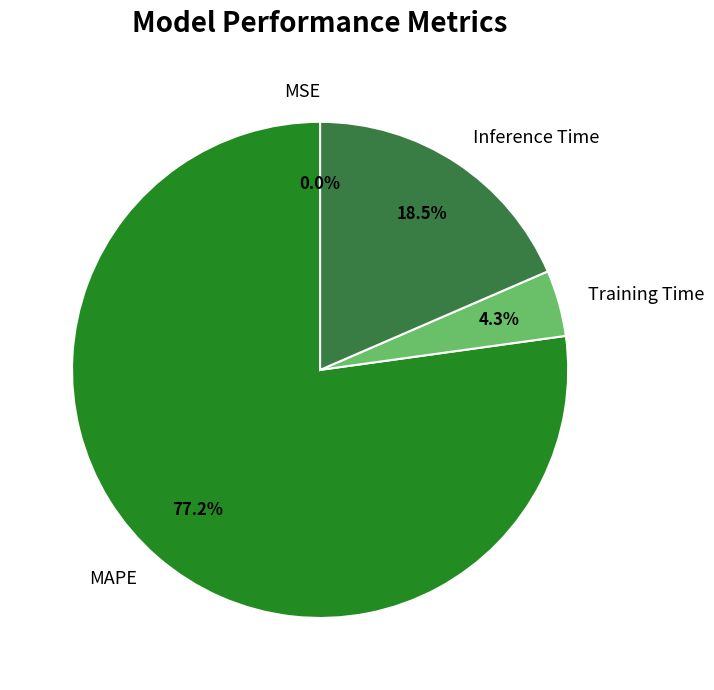

Between MAPE and Inference Time, which is larger?

MAPE